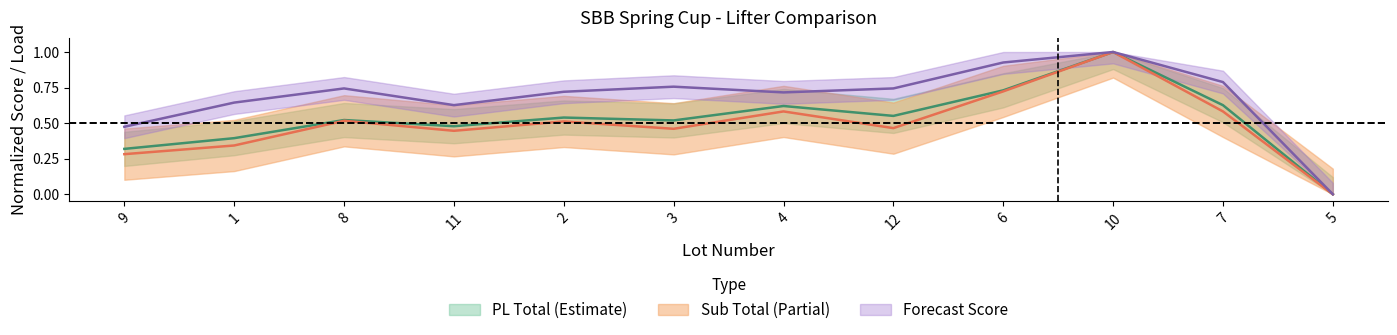

Is it true that Best DL equals 1.0 at 10?

True